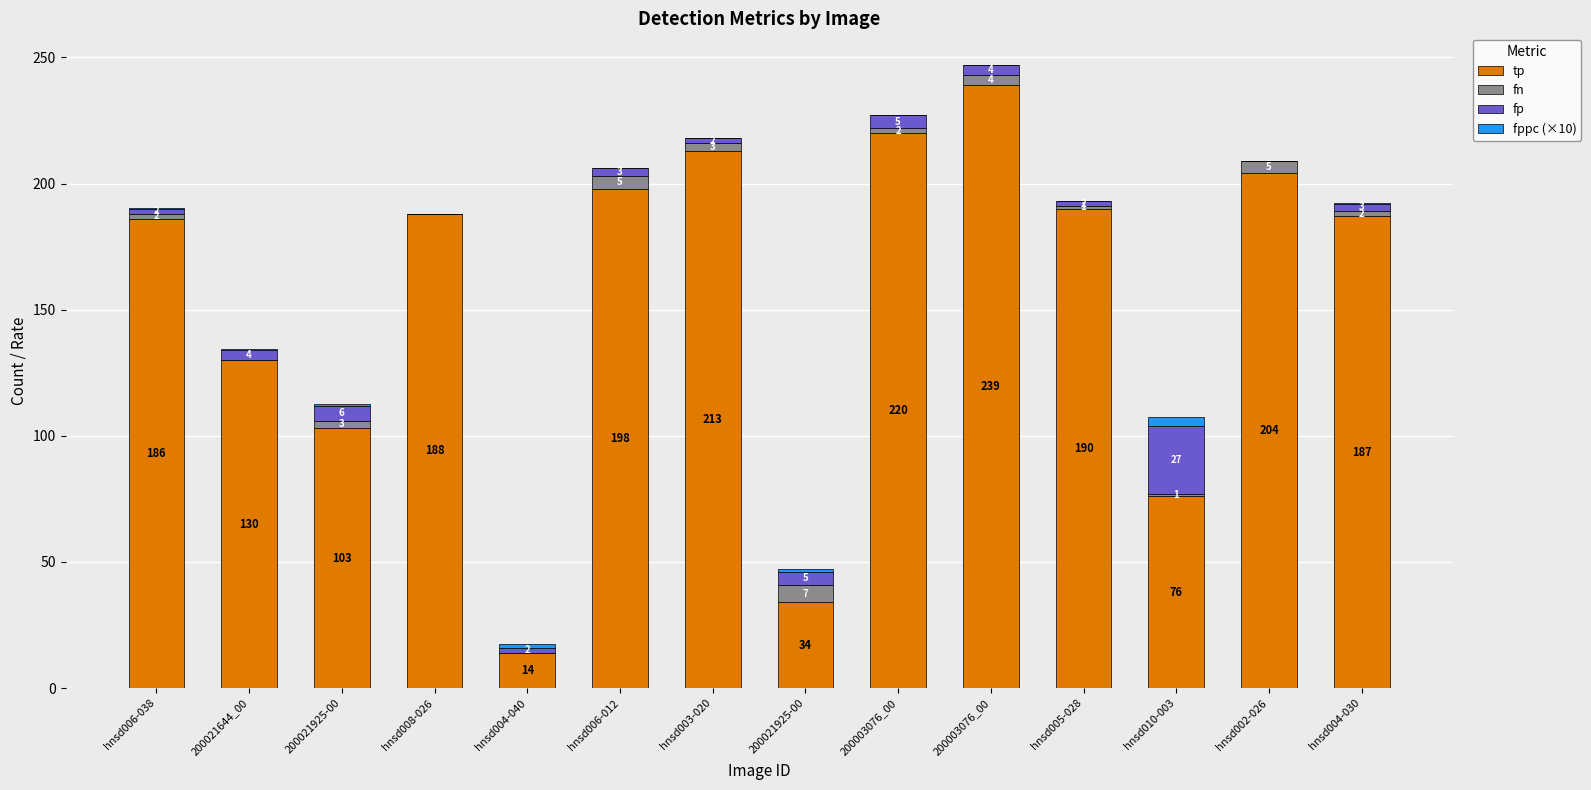

The fn series shows 1.2 at hnsd004-030. True or false?

False